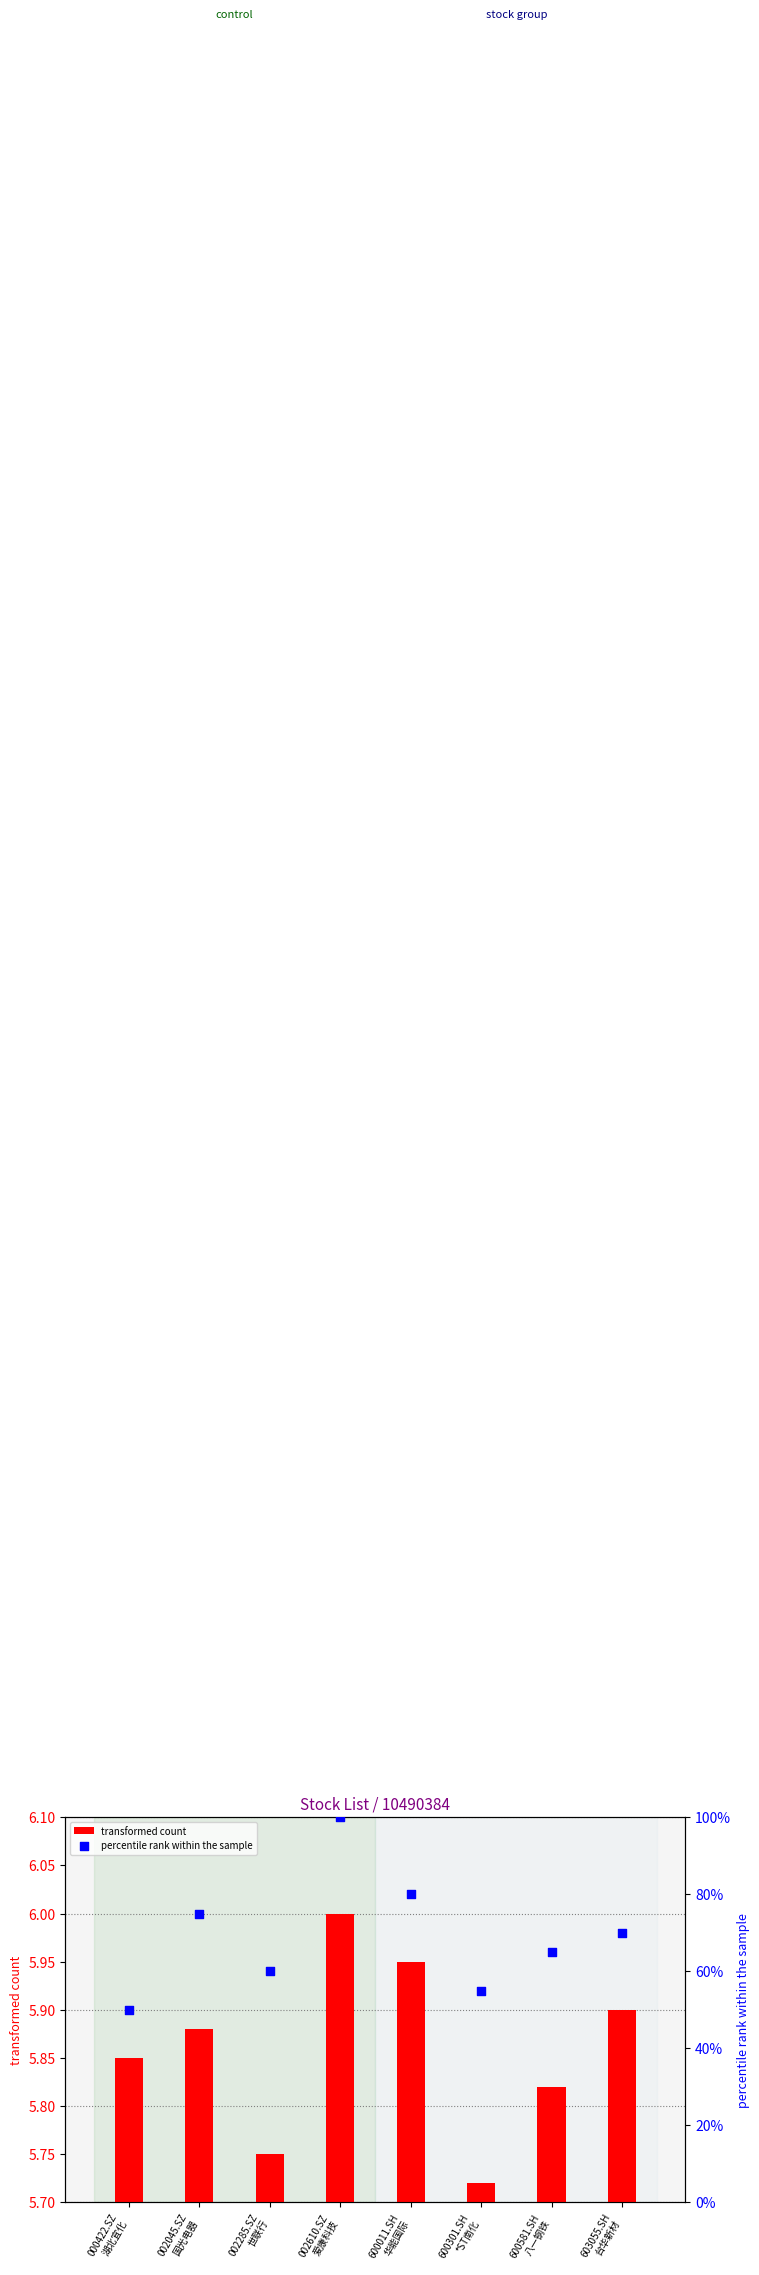

Which series has the largest total across all categories?

percentile rank within the sample